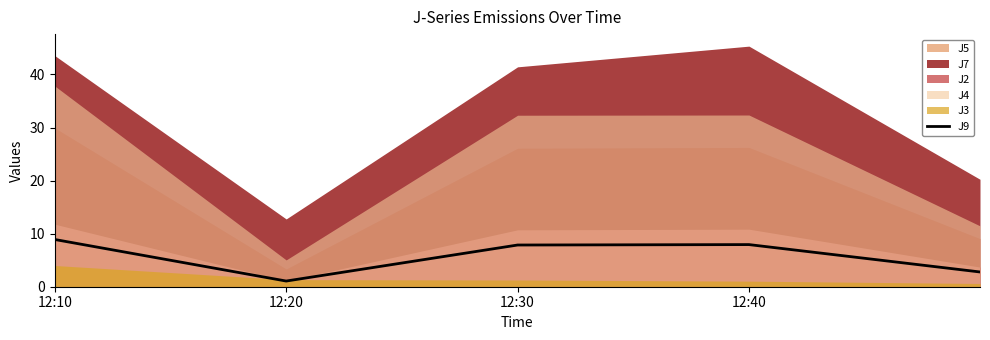

At which category does the chart reach its peak across all series?

12:10